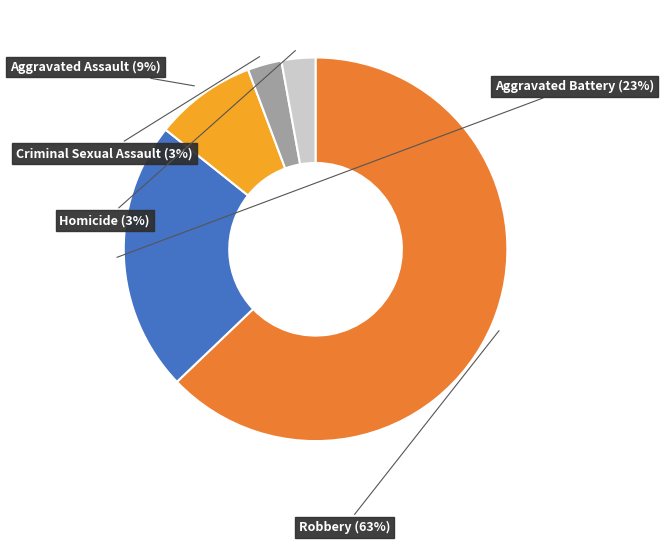

Which slice is the largest?

Robbery